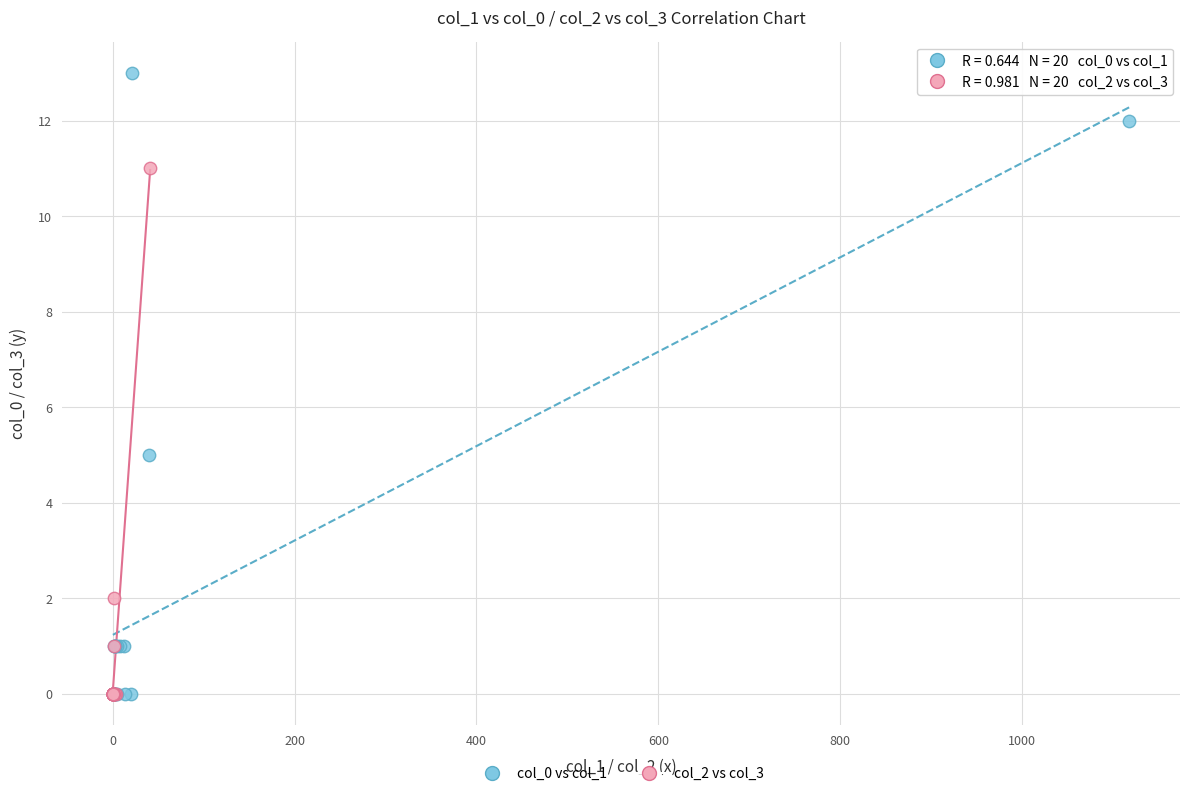

Which series has the largest Y range (max minus min)?

col_0 vs col_1